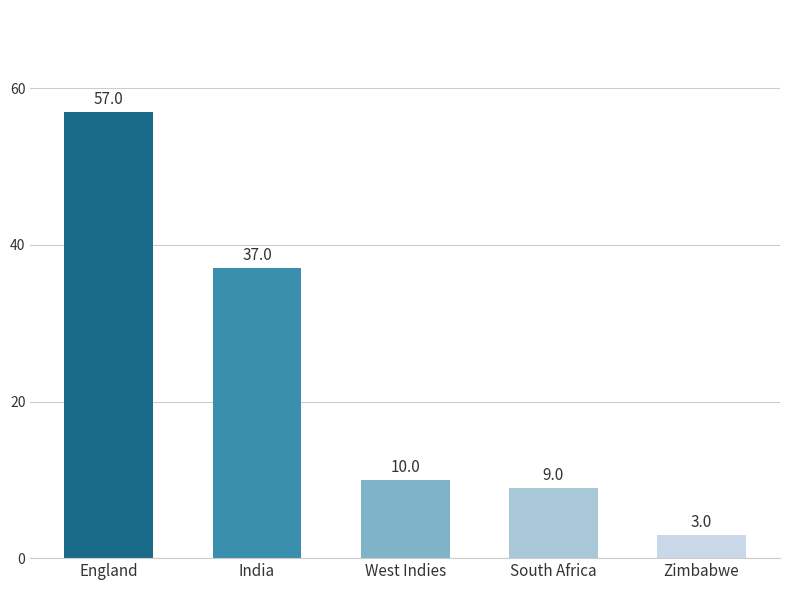

Are the bars horizontal?

No